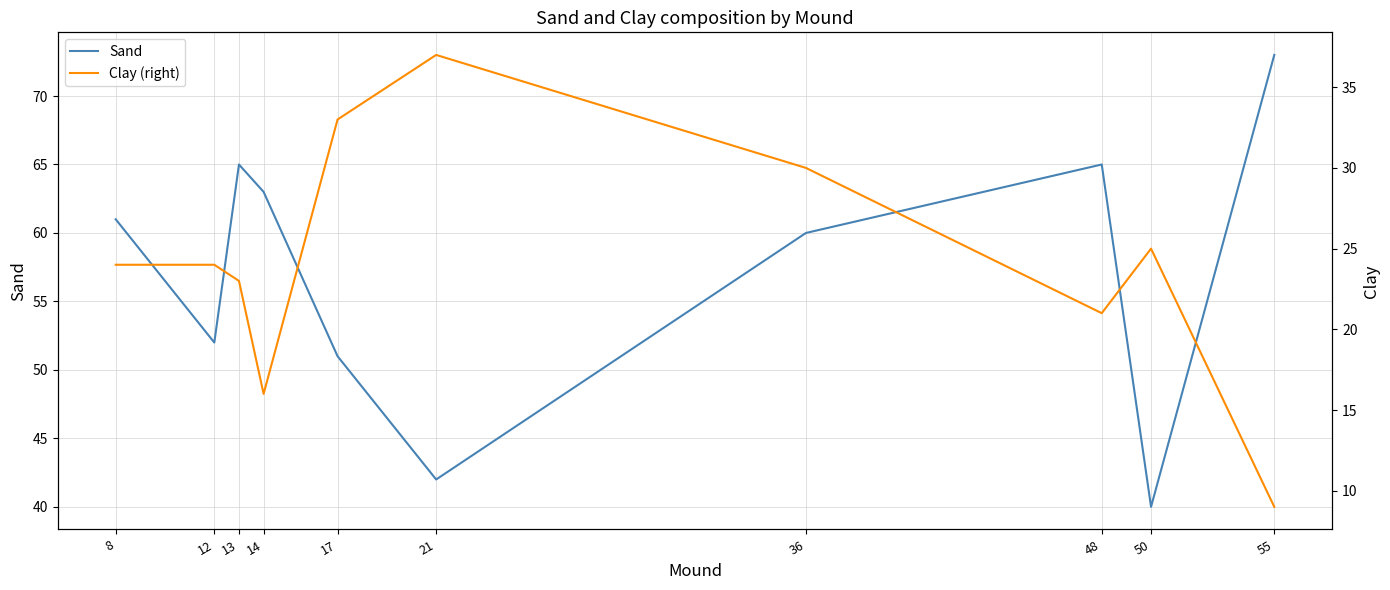

In Clay (right), how many points are lower than both neighbors (excluding endpoints)?

2